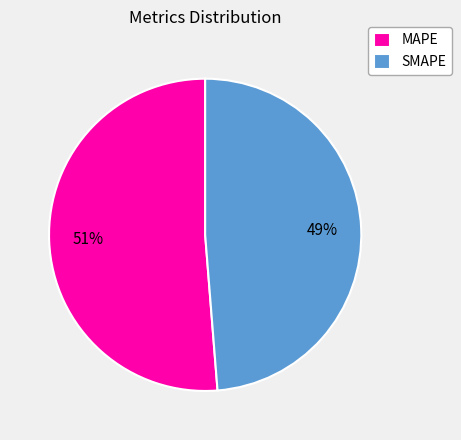

True or false: MAPE accounts for 51% of the total.

True